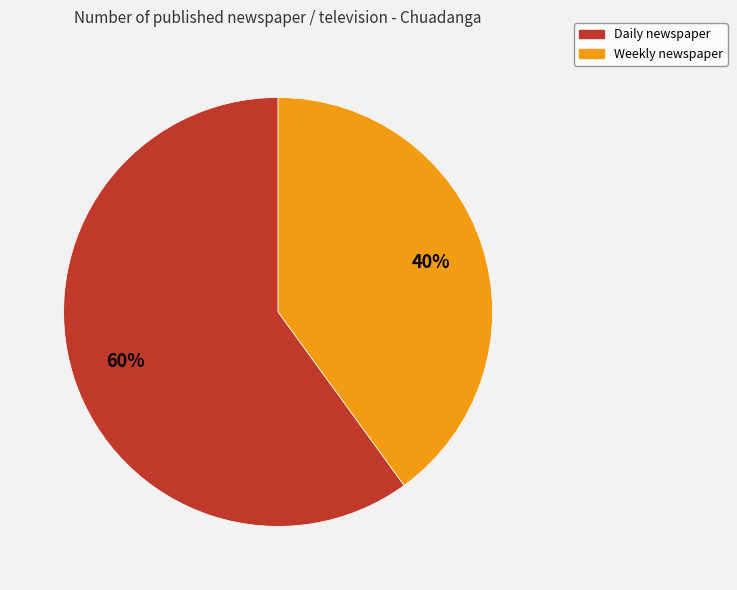

To the nearest percent, what percentage of the pie is Weekly newspaper?

40%